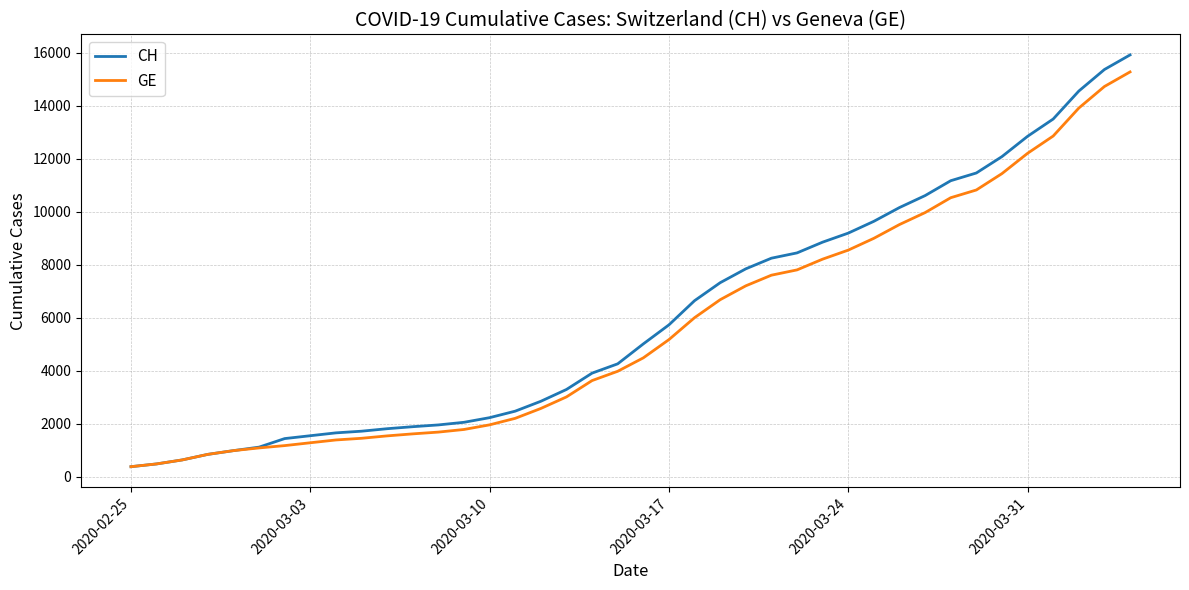

Count the number of data series in this chart.

2